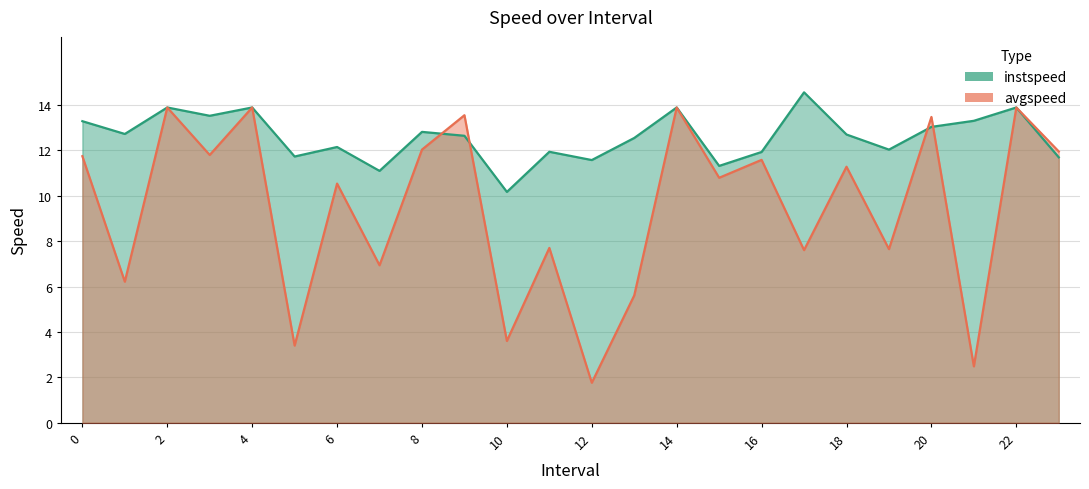

What is the difference between the highest and lowest values at 9?

0.9